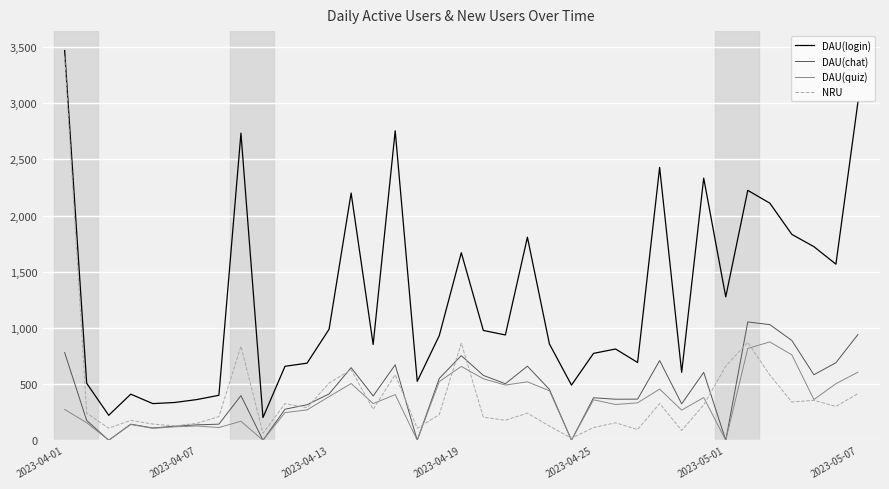

How many lines are shown in the chart?

4